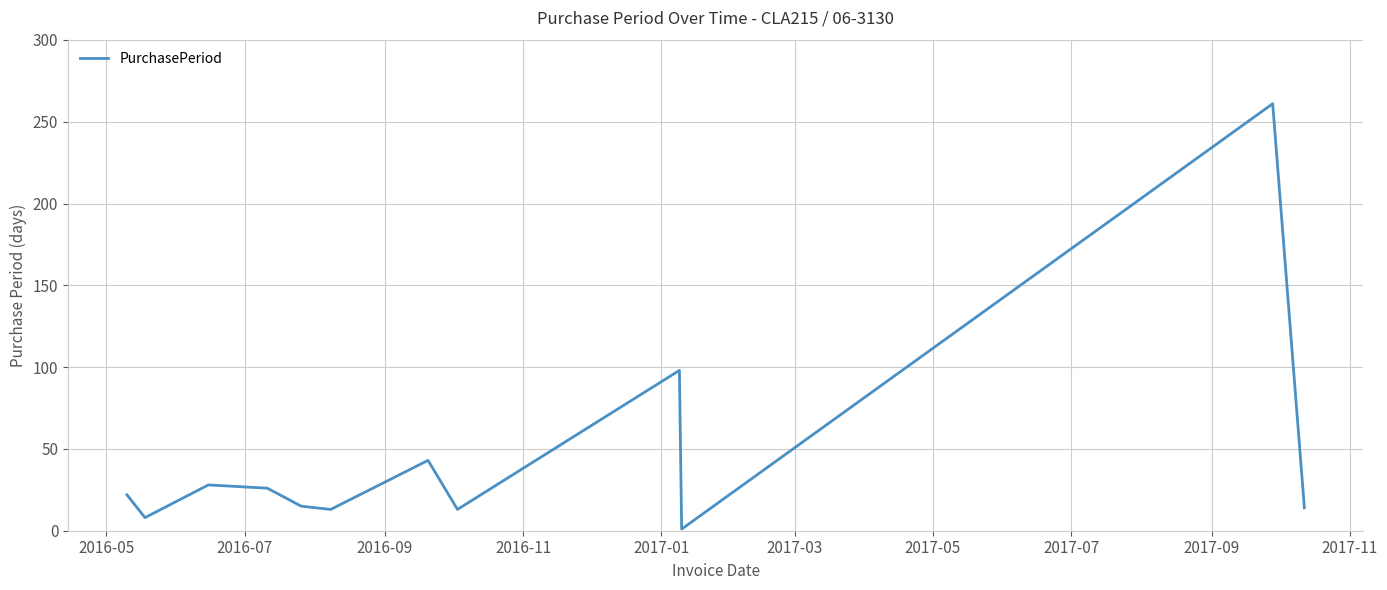

What is the maximum value shown in the chart?

261